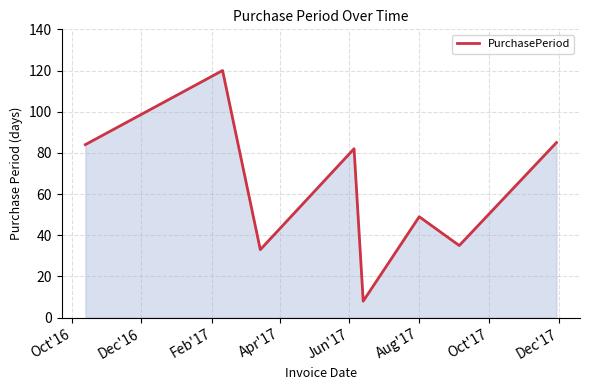

How many categories are shown in the chart?

8